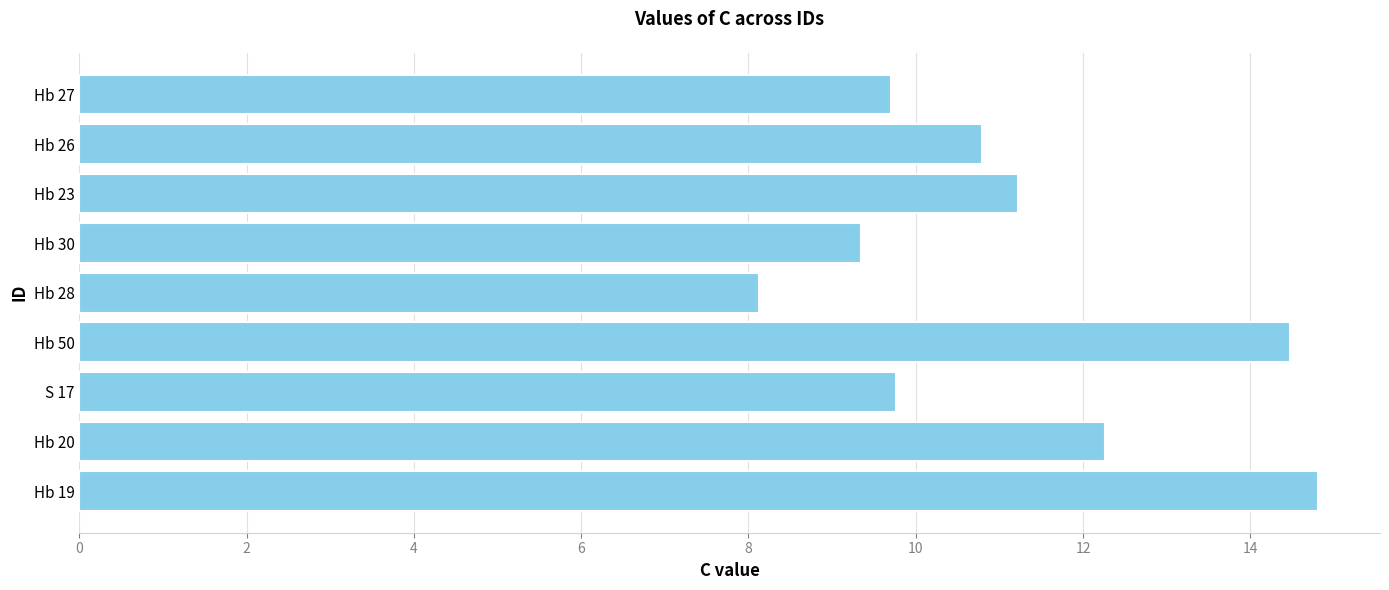

What value does the data have at Hb 27?

9.7